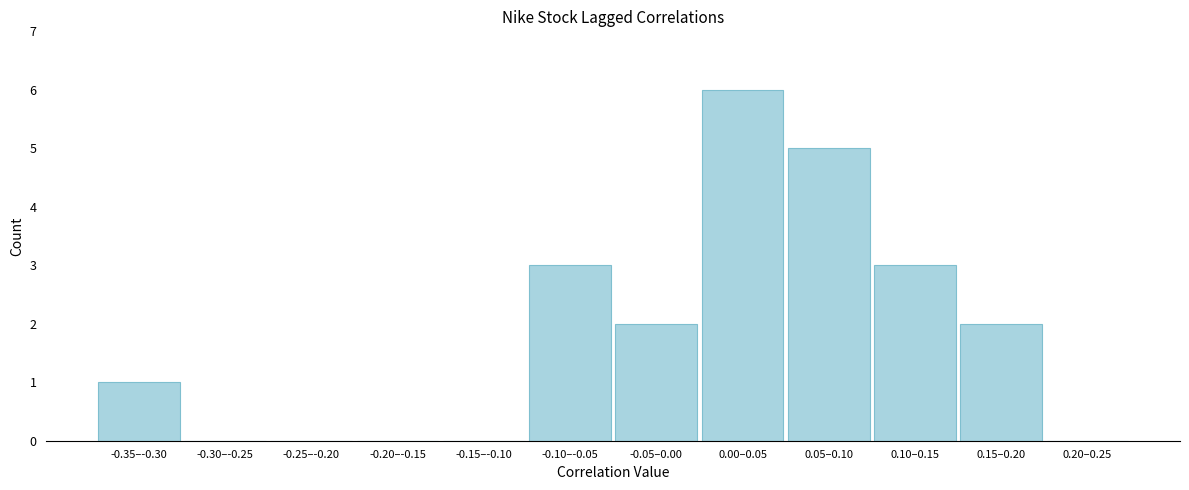

Reading right to left, what are all the values shown in this chart?

0.20–0.25=0	0.15–0.20=2	0.10–0.15=3	0.05–0.10=5	0.00–0.05=6	-0.05–0.00=2	-0.10–-0.05=3	-0.15–-0.10=0	-0.20–-0.15=0	-0.25–-0.20=0	-0.30–-0.25=0	-0.35–-0.30=1